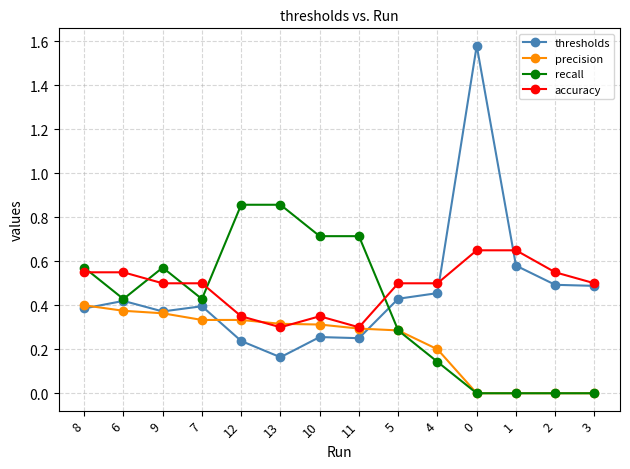

What is the total value across all series at 2?

1.0